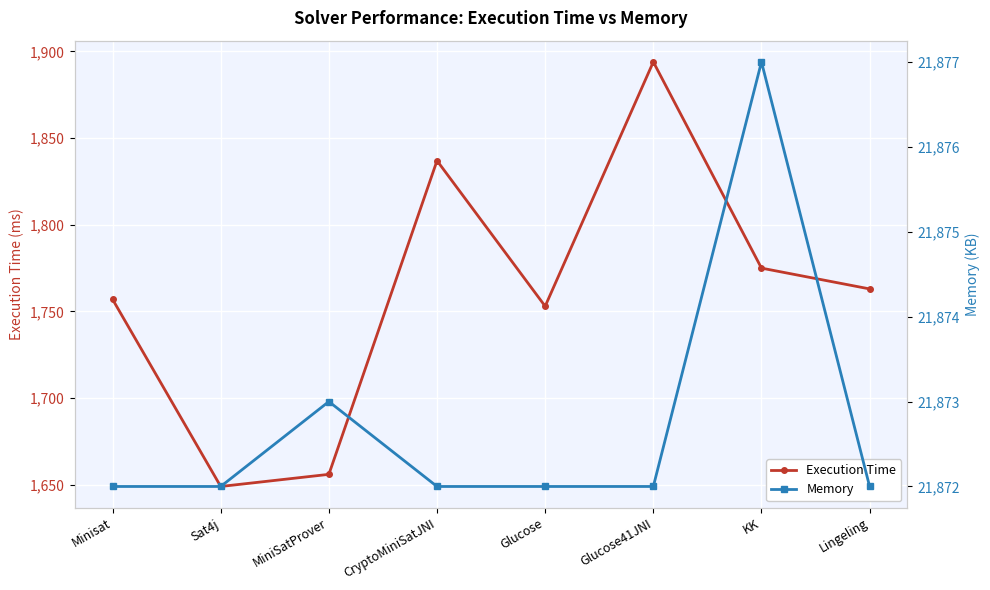

Count the Memory values in the range 21872 to 21873.

7